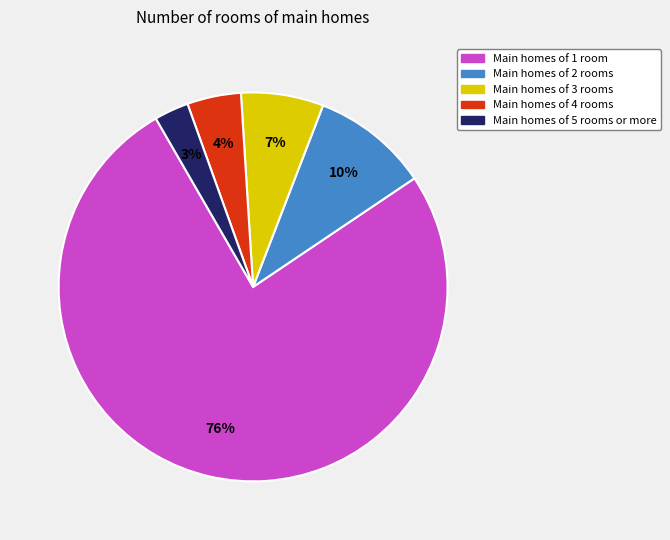

Is there any slice that represents more than half of the pie?

Yes